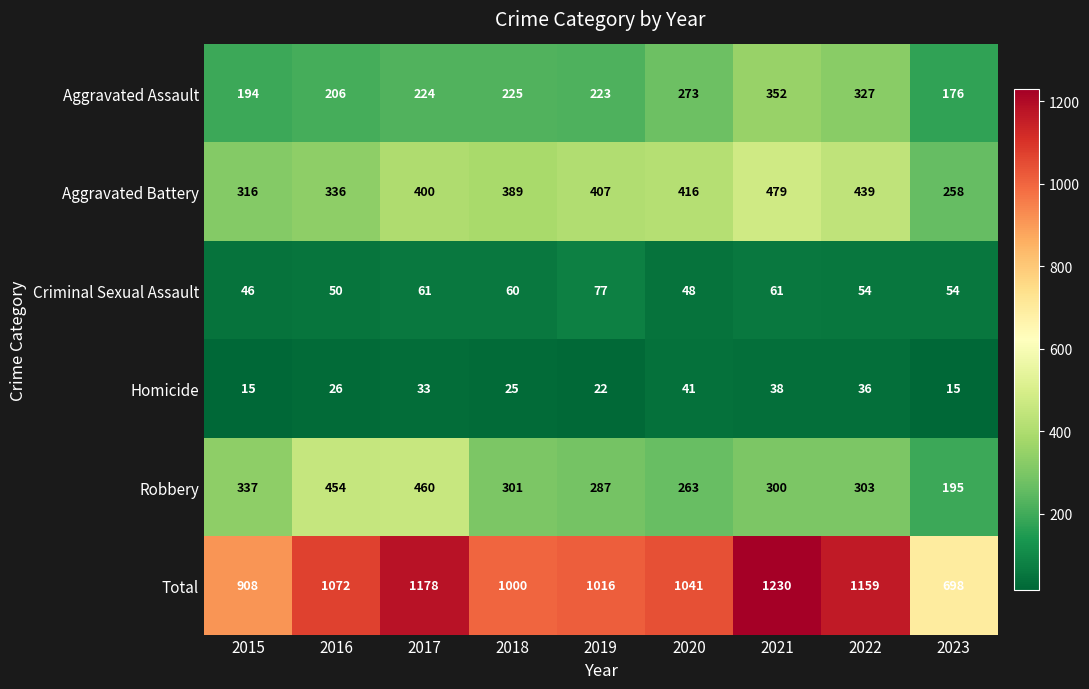

What is the maximum value for Aggravated Battery?

479